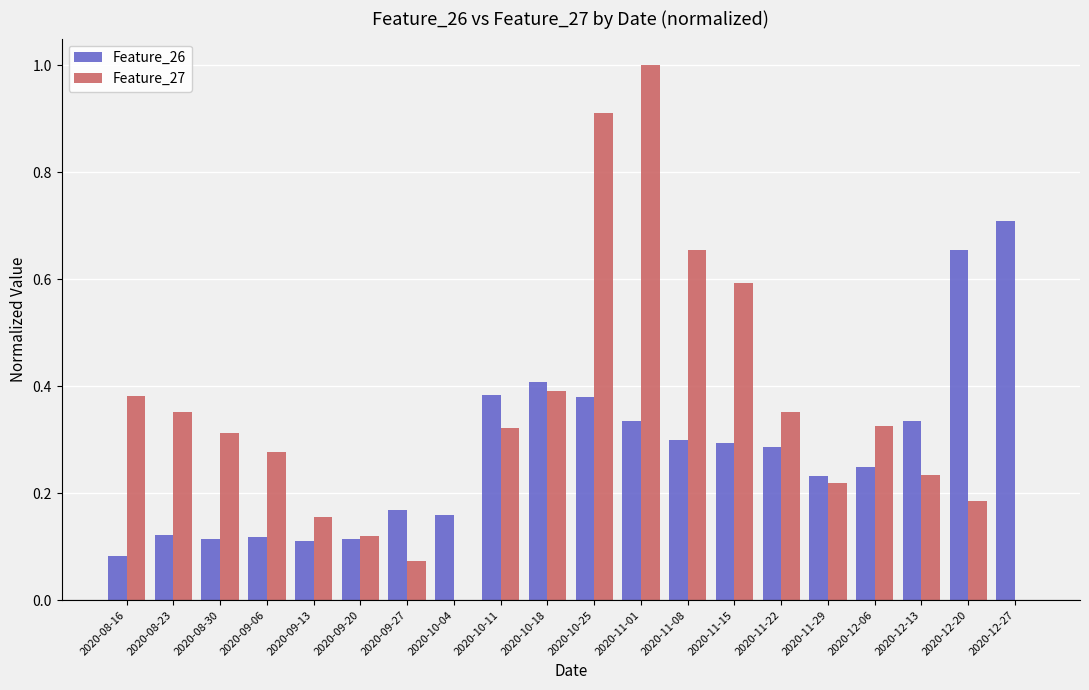

True or false: Feature_26 has a value of 0.1 at 2020-09-13.

True